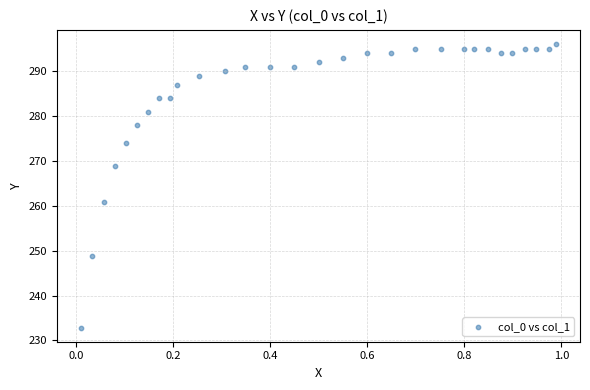

What is the range of Y values (max minus min)?

63.2